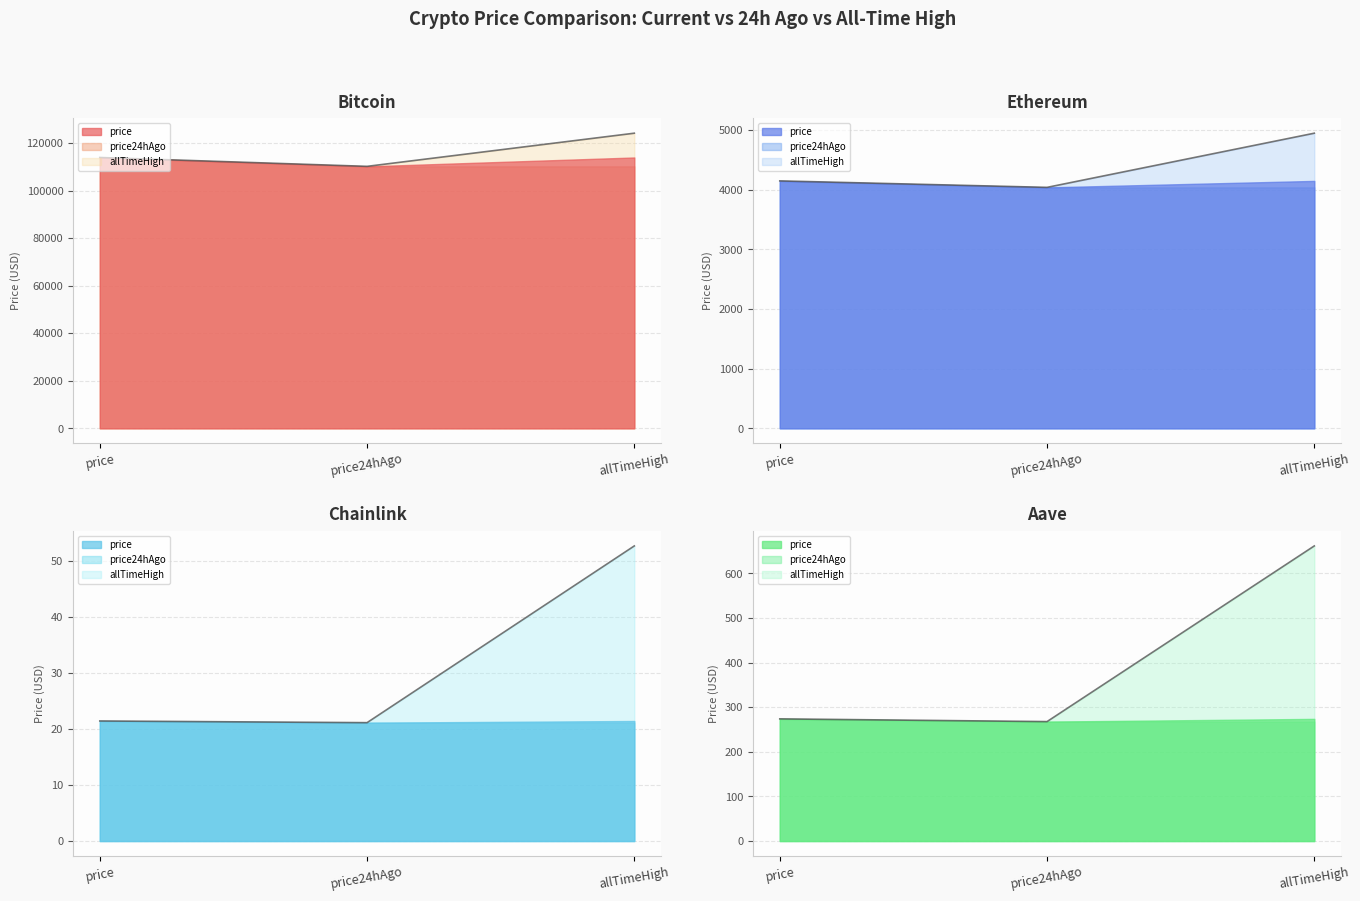

True or false: Aave has a value of 121.7 at price24hAgo.

False